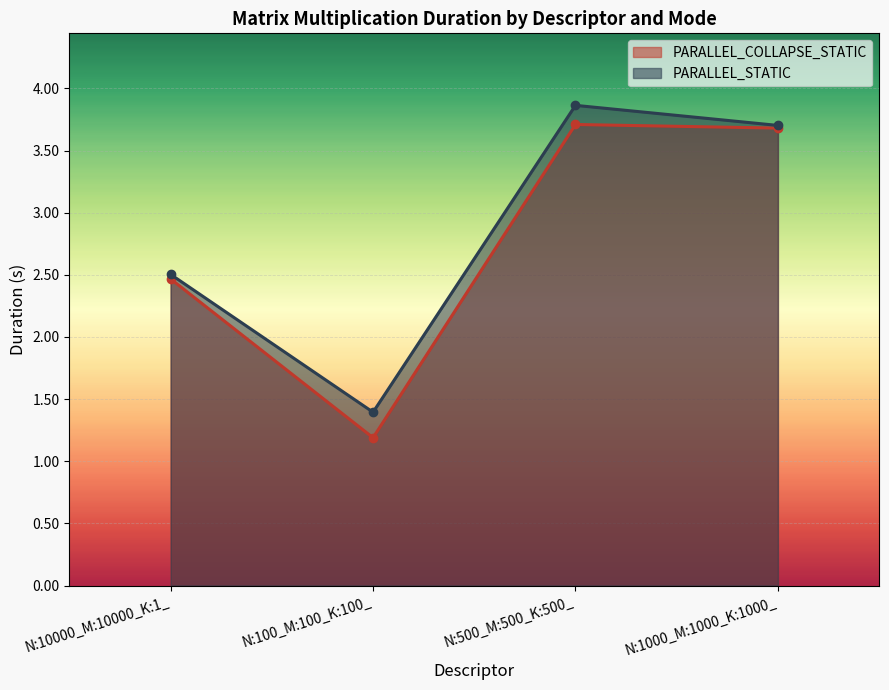

Which has a higher value, N:1000_M:1000_K:1000_ or N:10000_M:10000_K:1_?

N:1000_M:1000_K:1000_